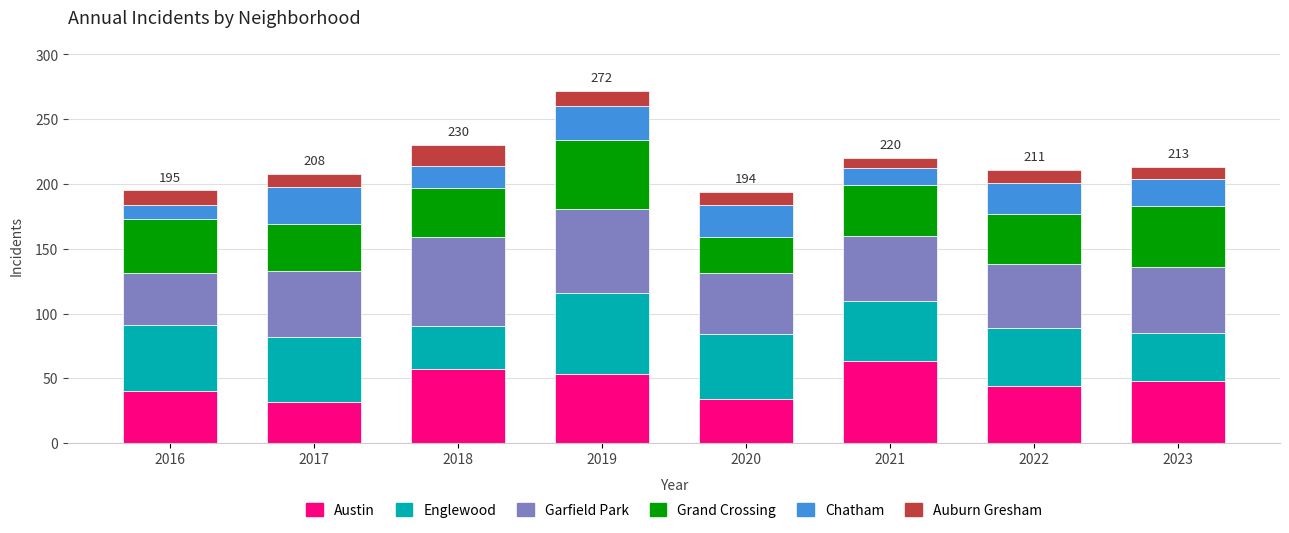

The Austin series shows 18 at 2022. True or false?

False